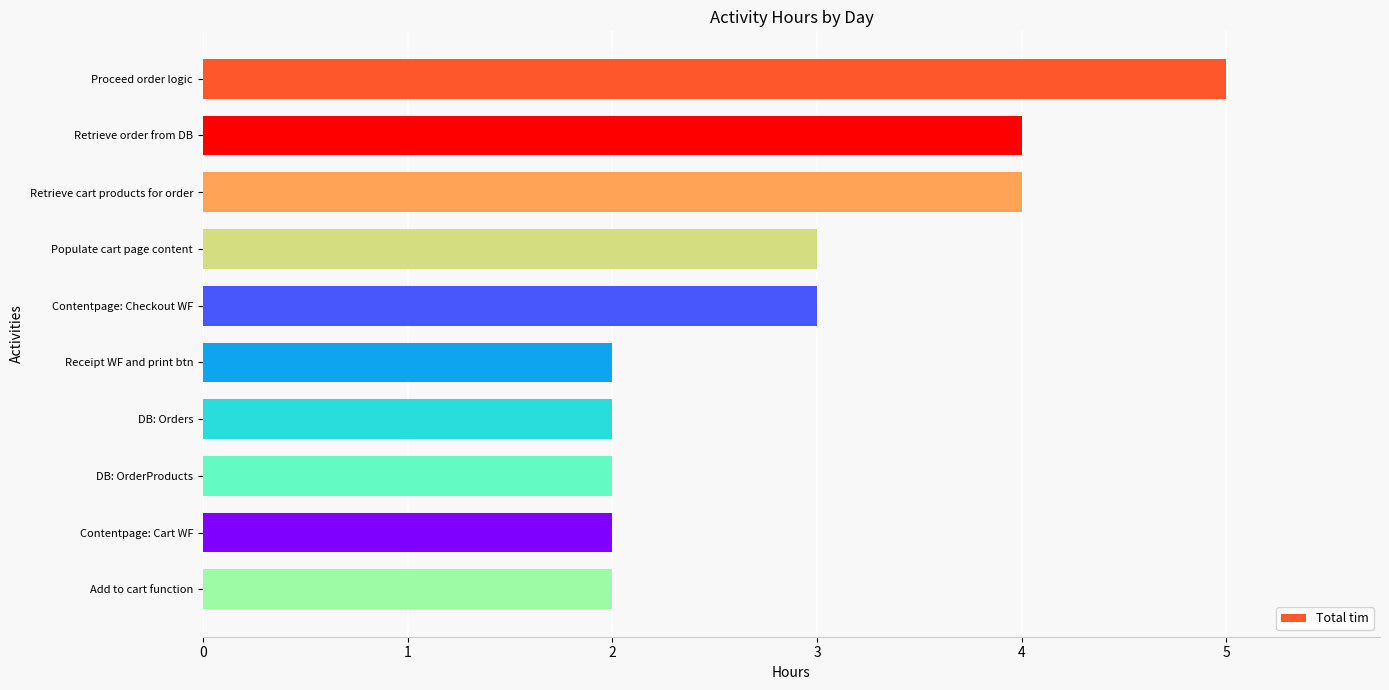

What is the label of the 9th bar from the top?

Contentpage: Cart WF